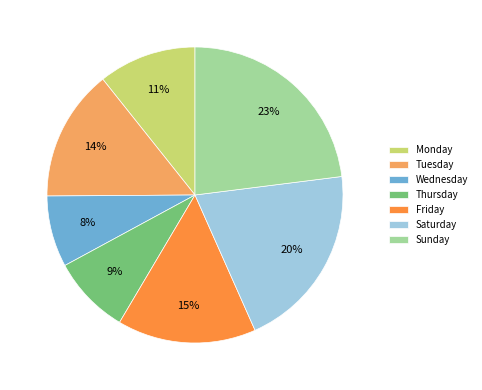

Approximately how many times larger is the value at Friday compared to Tuesday?

1.1